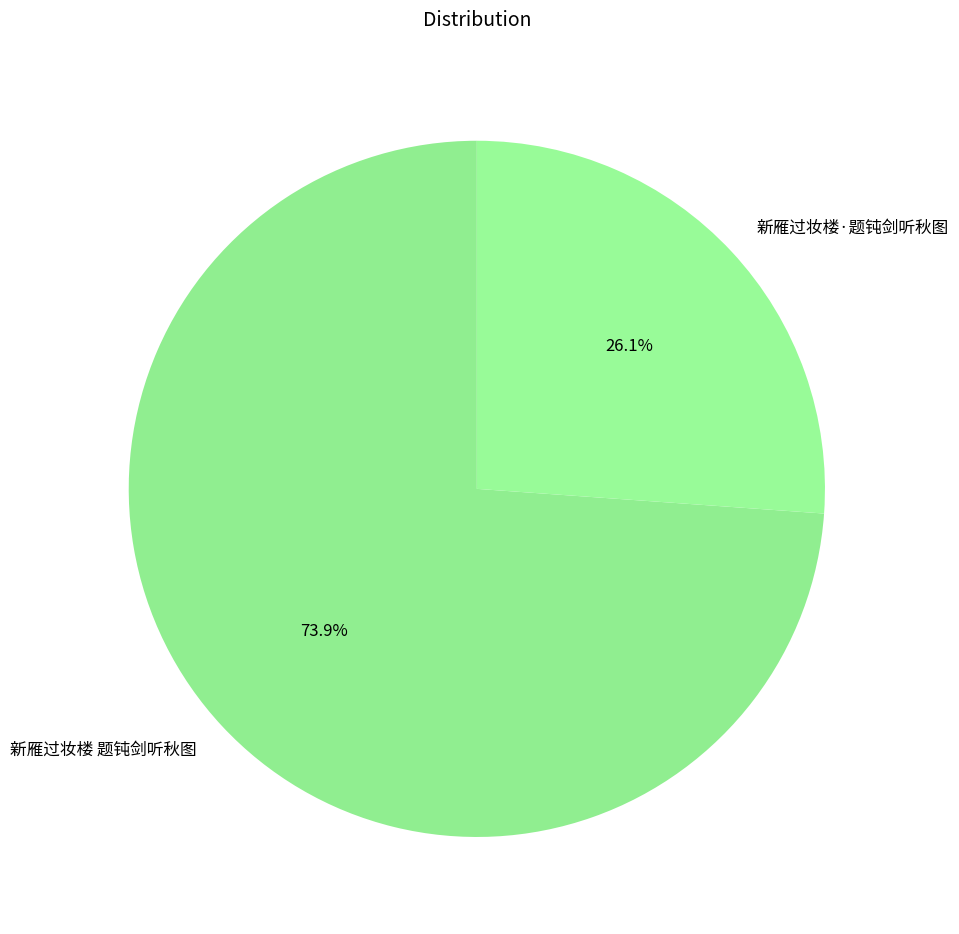

Approximately how many times larger is the value at 新雁过妆楼·题钝剑听秋图 compared to 新雁过妆楼 题钝剑听秋图?

0.4